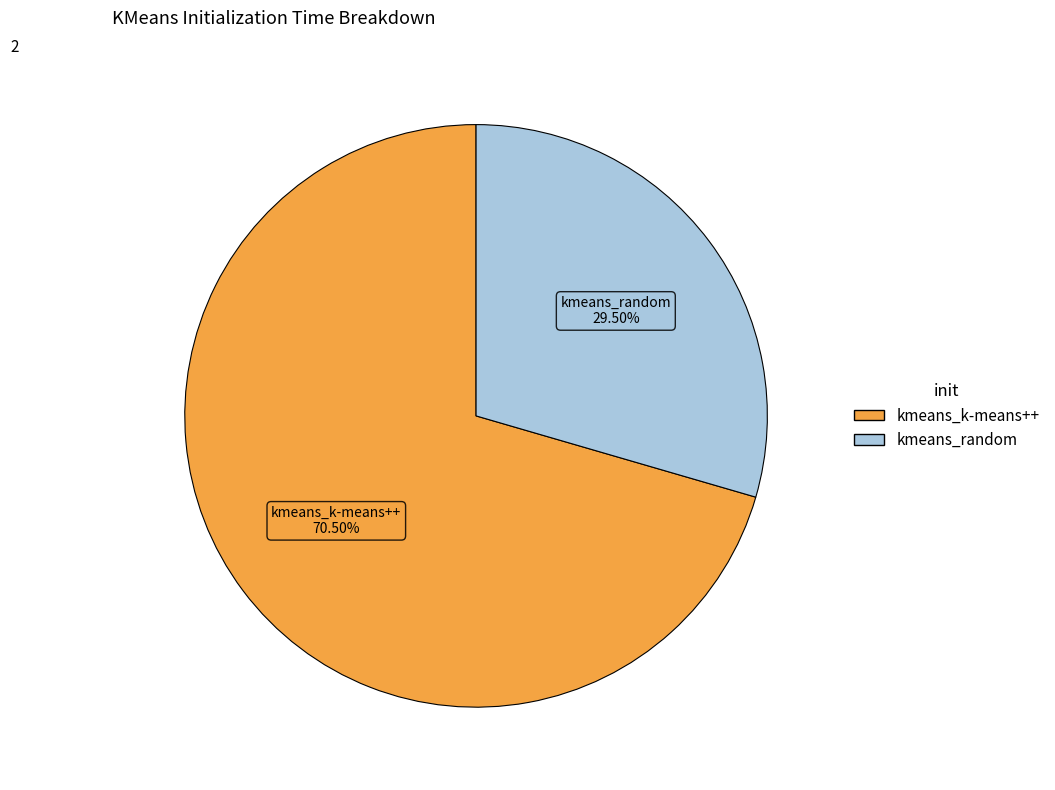

What percentage is NOT represented by kmeans_random?

70.5%